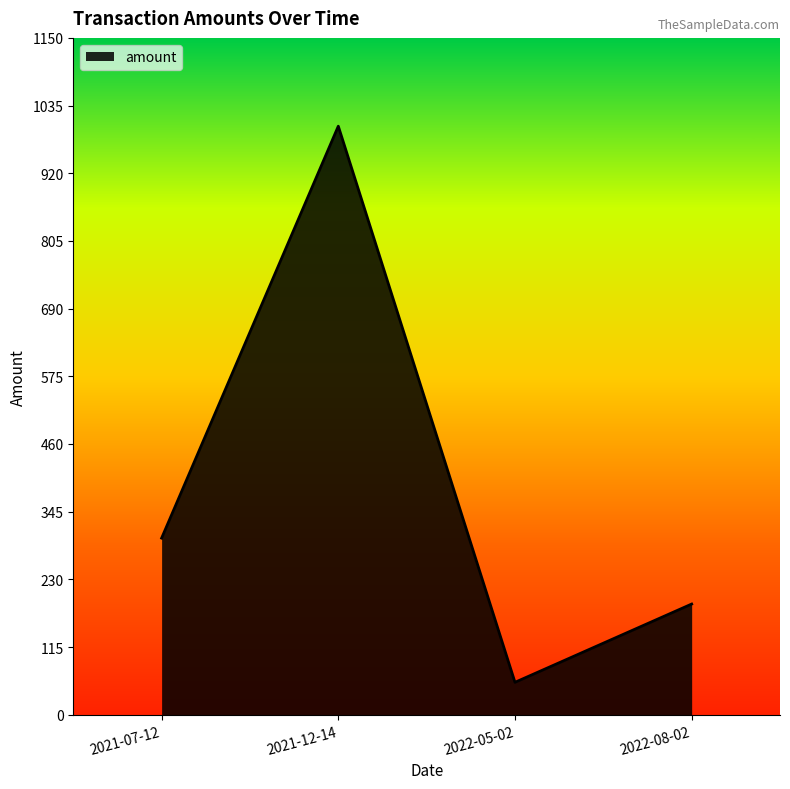

What is the change in value from 2021-07-12 to 2021-12-14?

+700.0